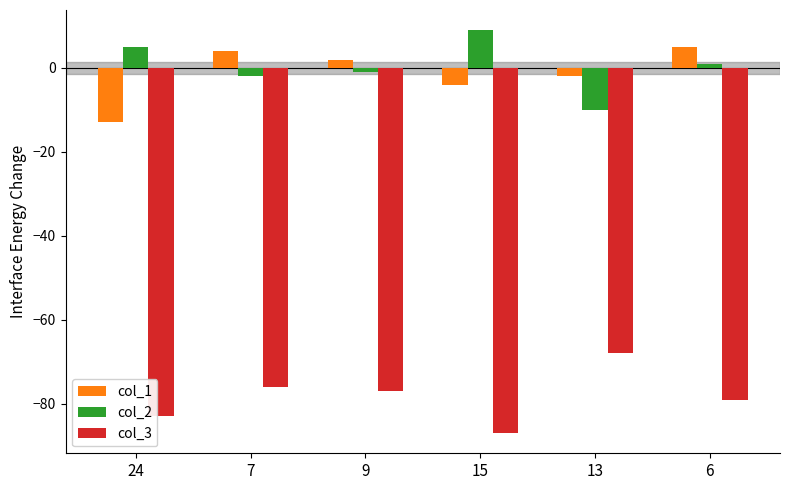

What is the sum of all col_3 values?

-470